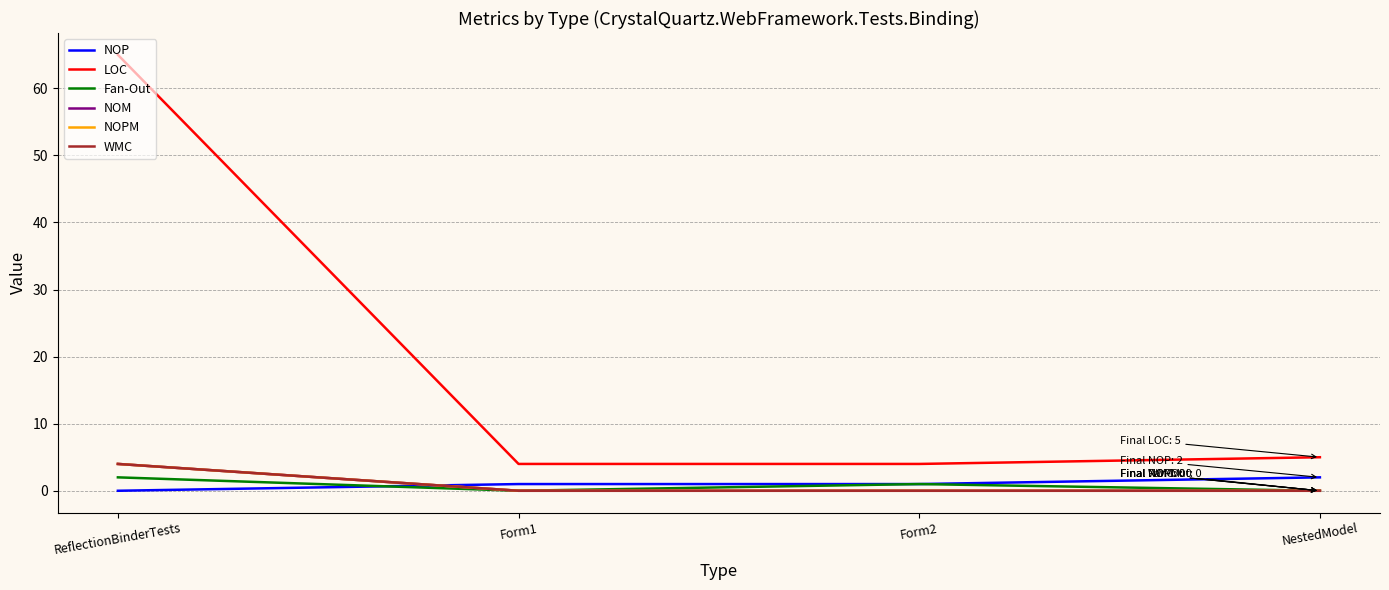

Where is NOPM nearest to the value 2?

ReflectionBinderTests